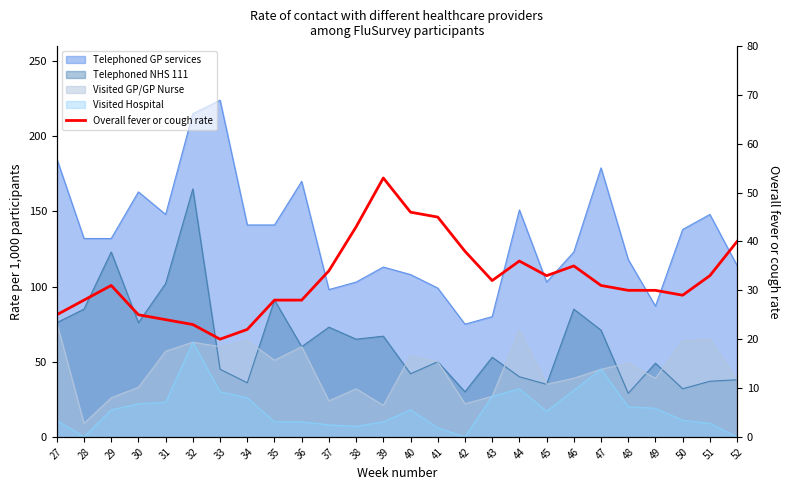

Is it true that the value at 43 is 32?

True